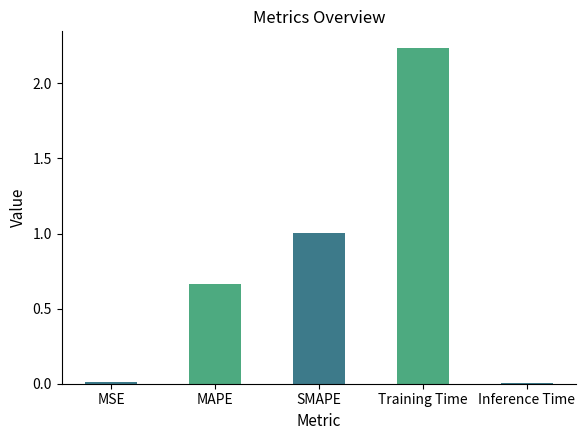

What is the sum of all values?

3.9